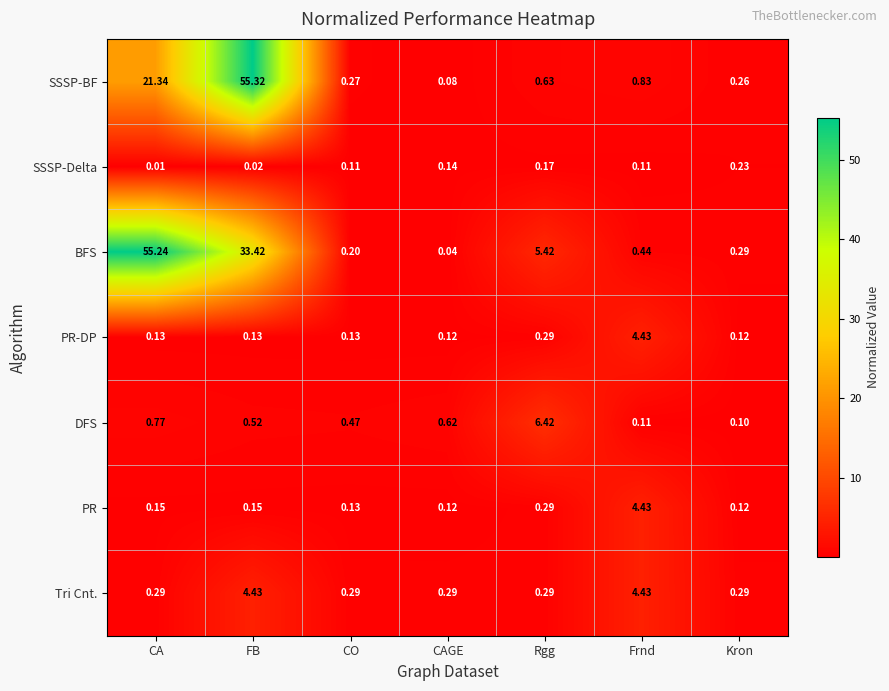

At which label is SSSP-BF closest to 27?

CA